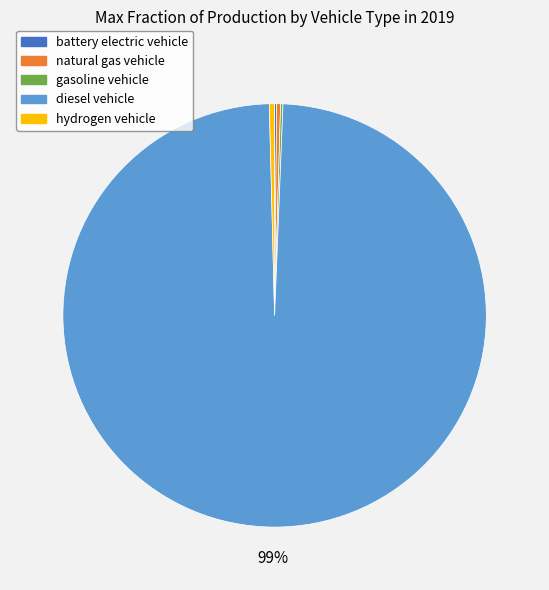

To the nearest percent, what is the average slice percentage?

20%